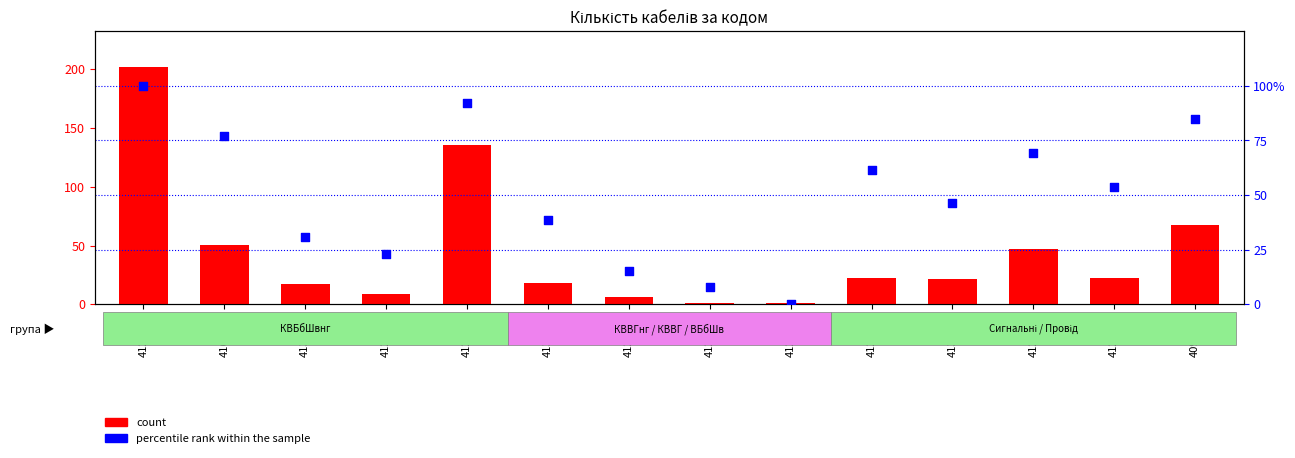

Is the value of count at 4121344 greater than the value of percentile rank within the sample at 4127874?

Yes